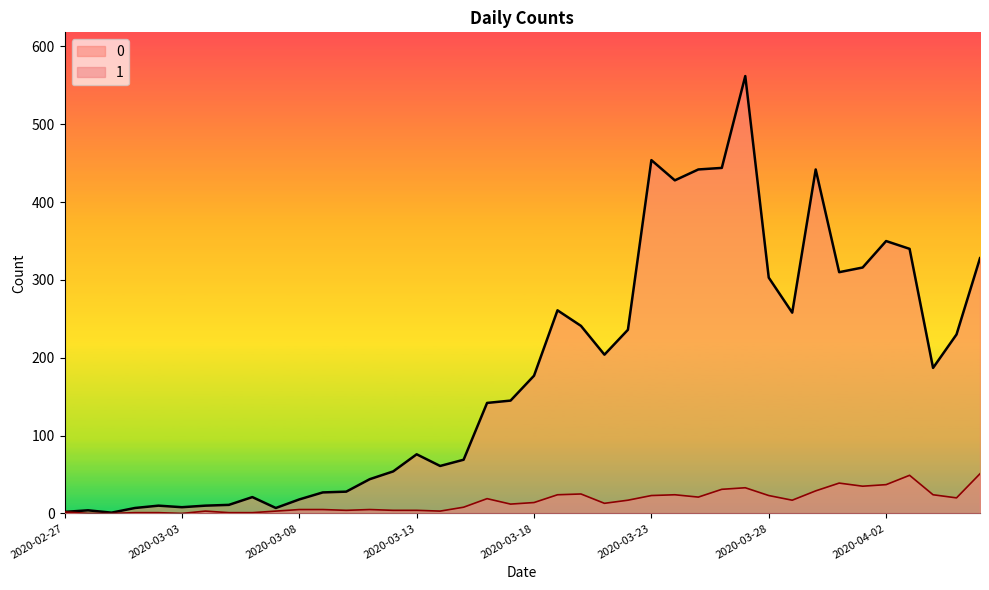

How many lines are shown in the chart?

2